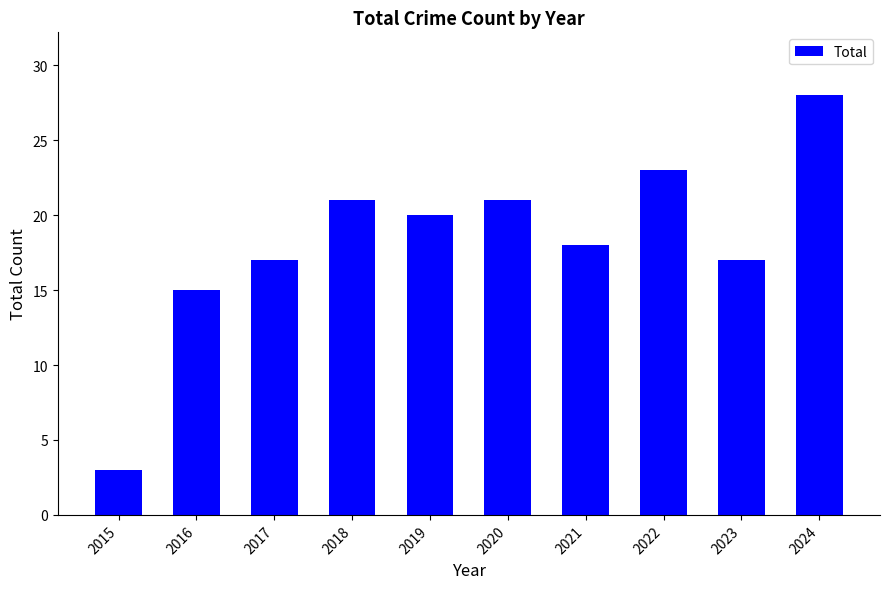

What is the difference between the maximum and minimum values?

25